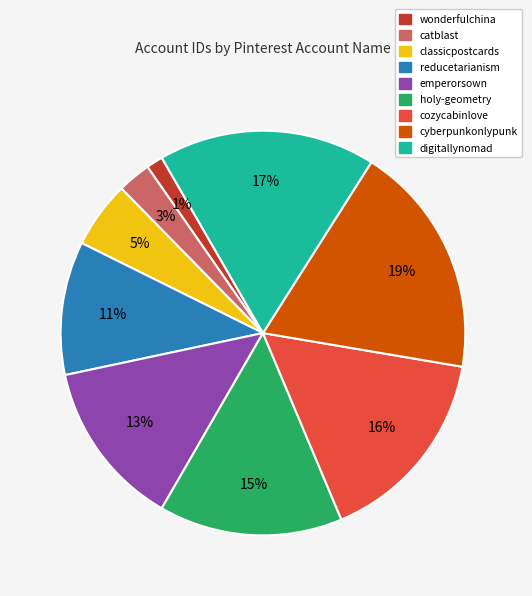

To the nearest percent, what is the combined percentage of digitallynomad and reducetarianism?

28%